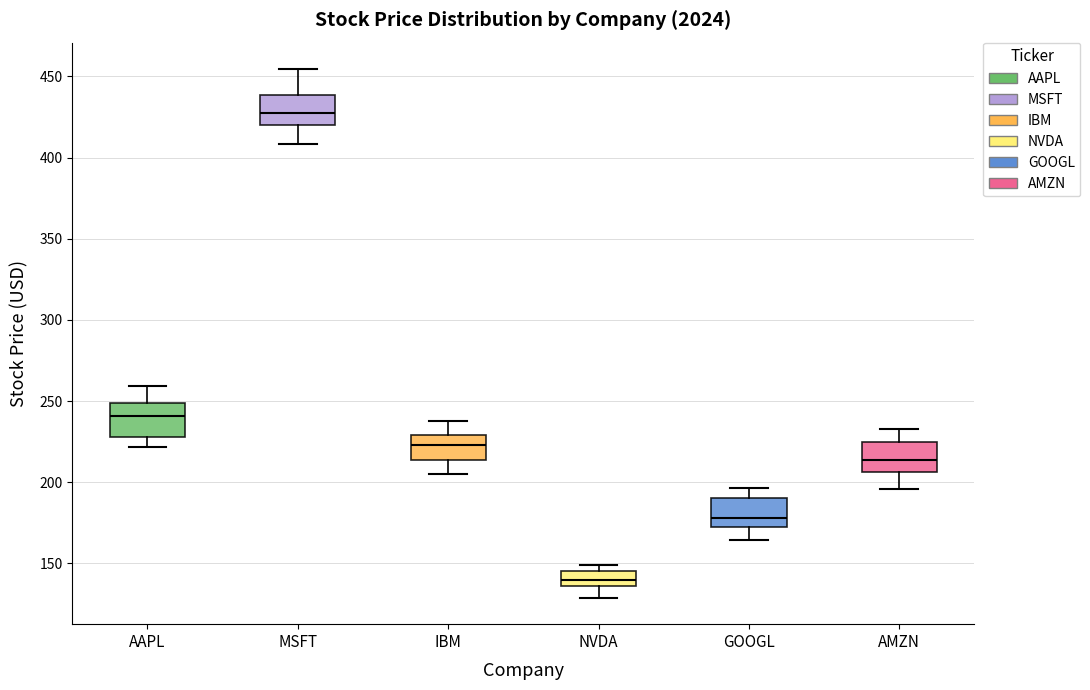

Which box's median line is the lowest?

NVDA